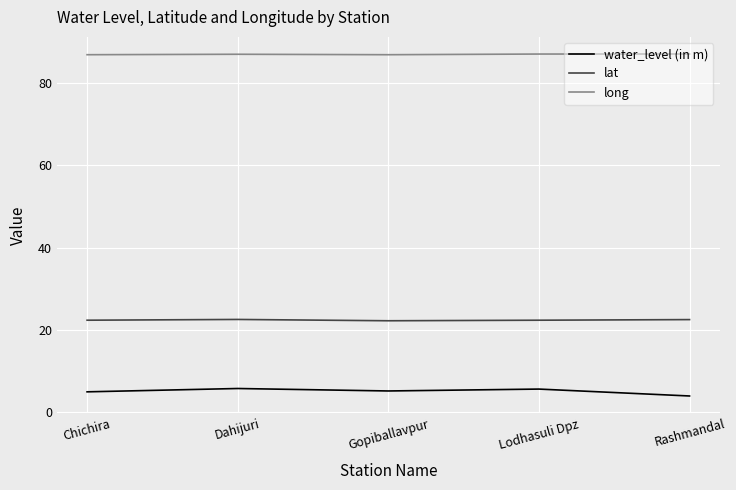

Count the number of categories in the chart.

5